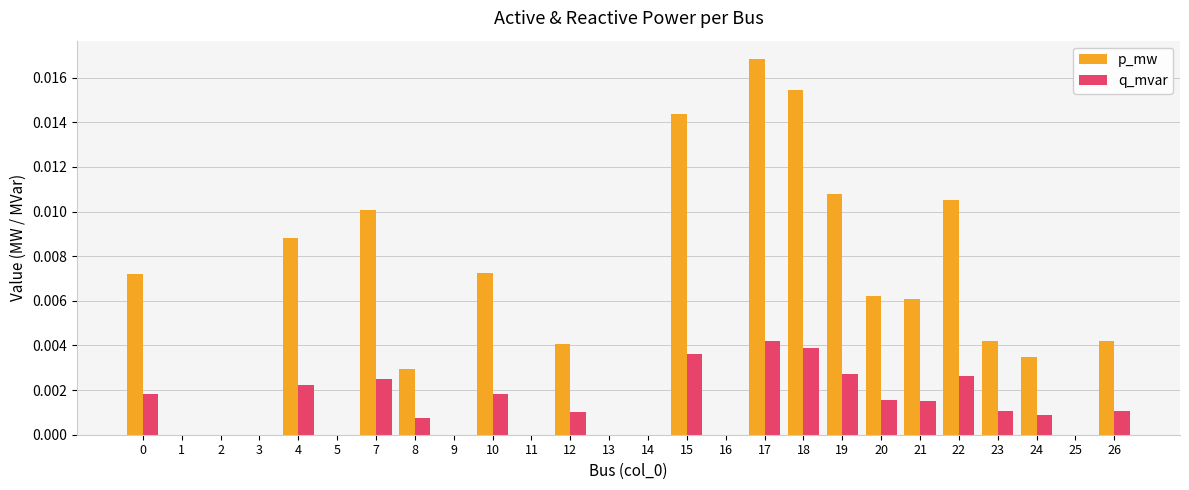

At which category is the sum across all series the highest?

17